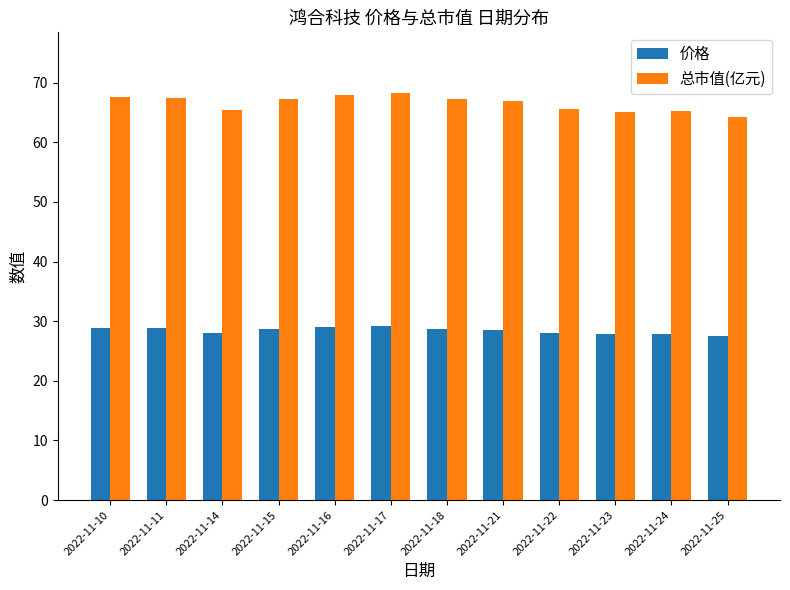

Is it true that 价格 equals 46.3 at 2022-11-10?

False